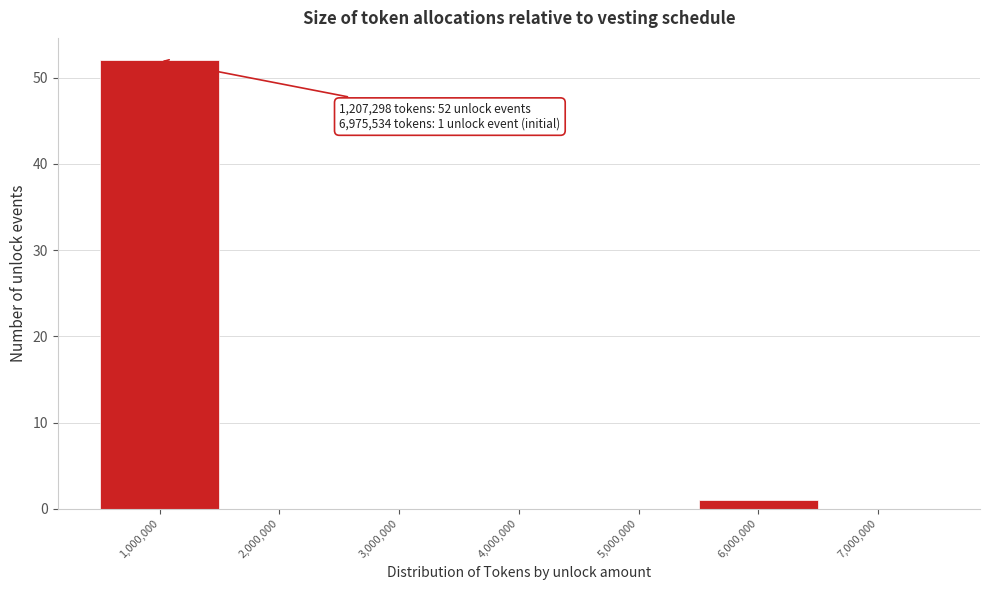

Reading left to right, extract all data points from this chart.

1,000,000=52	2,000,000=0	3,000,000=0	4,000,000=0	5,000,000=0	6,000,000=1	7,000,000=0